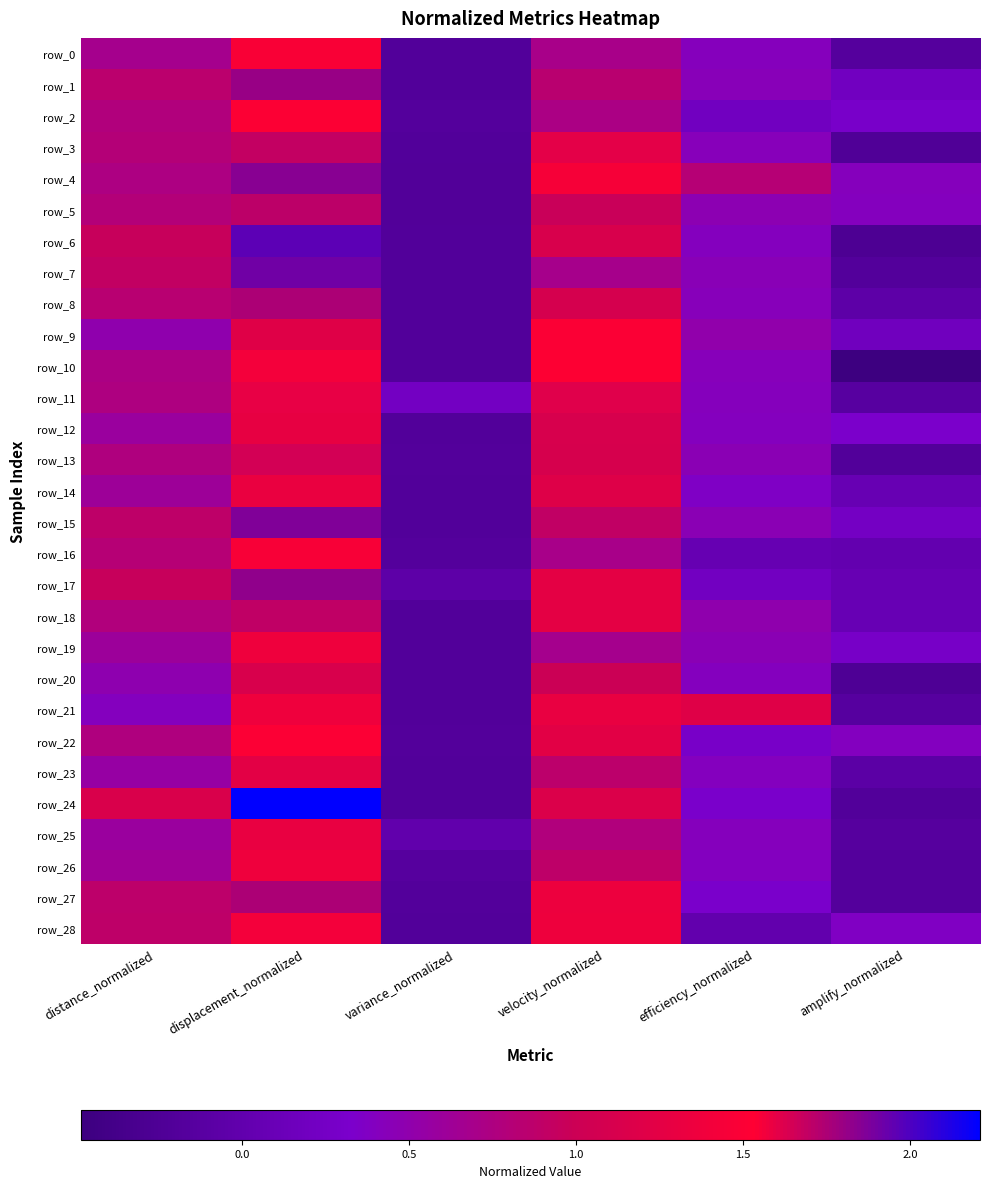

At which label is row_19 closest to 0?

variance_normalized